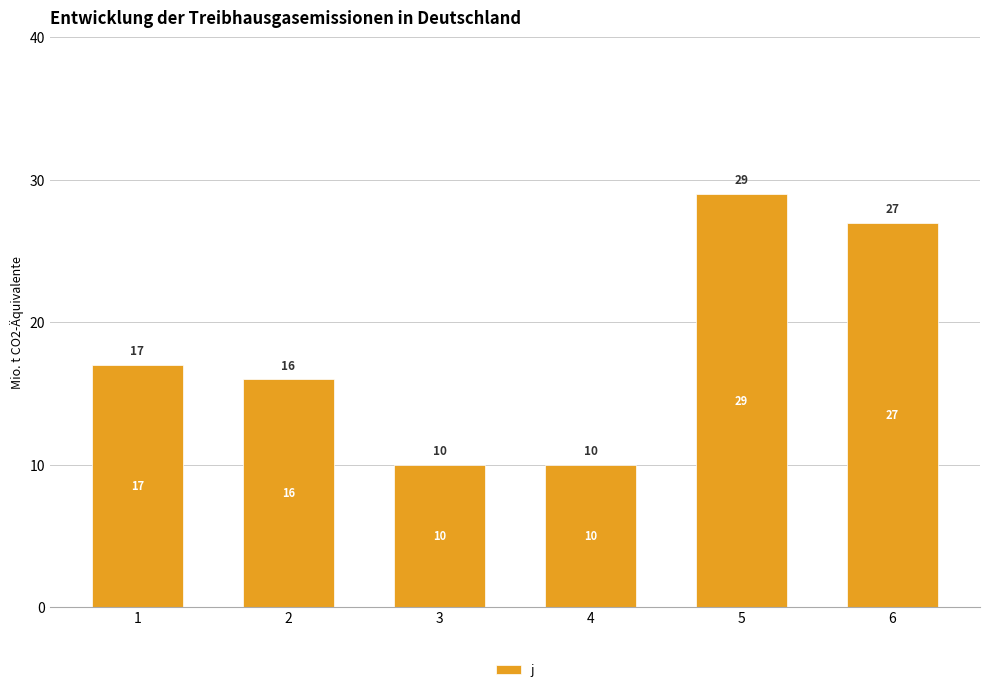

Does the chart contain any negative values?

No